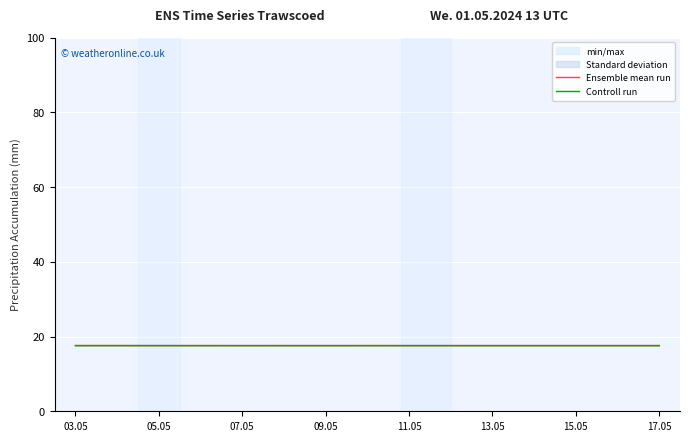

Rank the series by their maximum value, from lowest to highest.

Controll run, Ensemble mean run